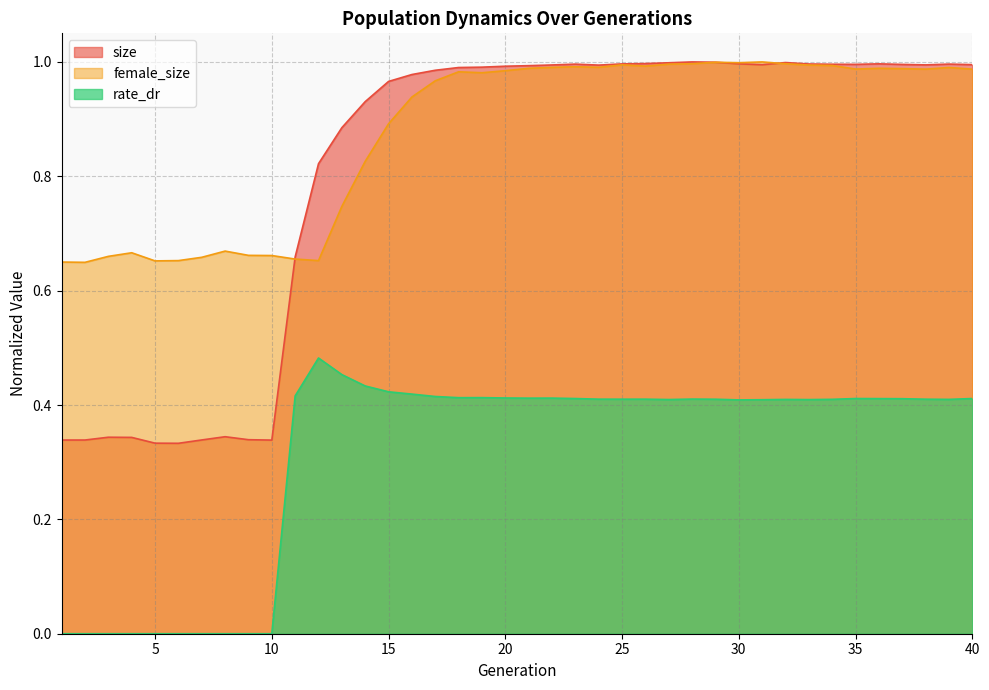

Which category has the lowest value in the size series?

6